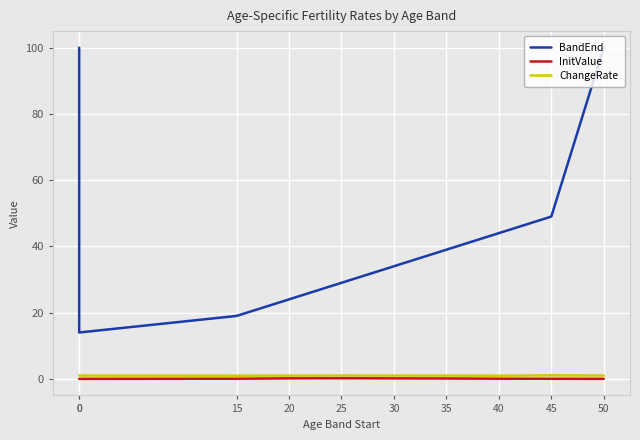

The value of ChangeRate at 0 is 1.0. True or false?

True